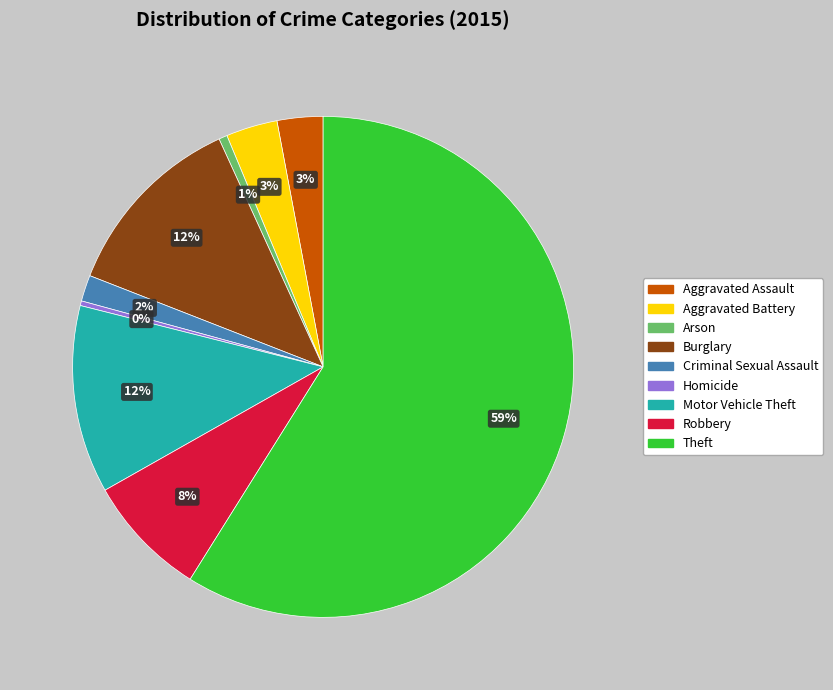

Count the number of slices in the pie.

9